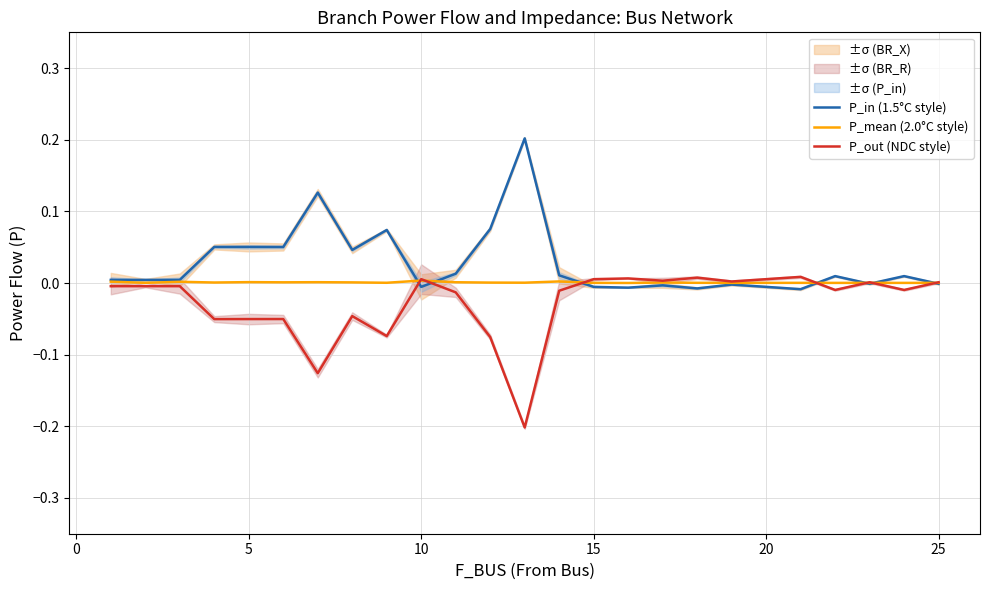

Does the chart display data point markers on the line(s)?

No